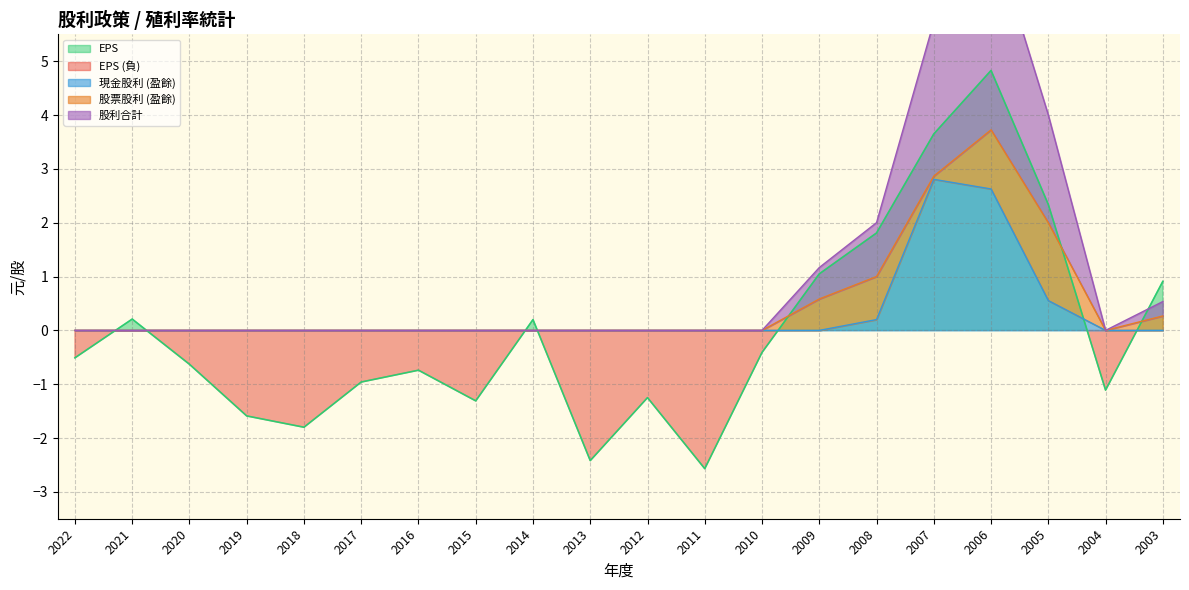

What is the greatest value displayed?

7.5